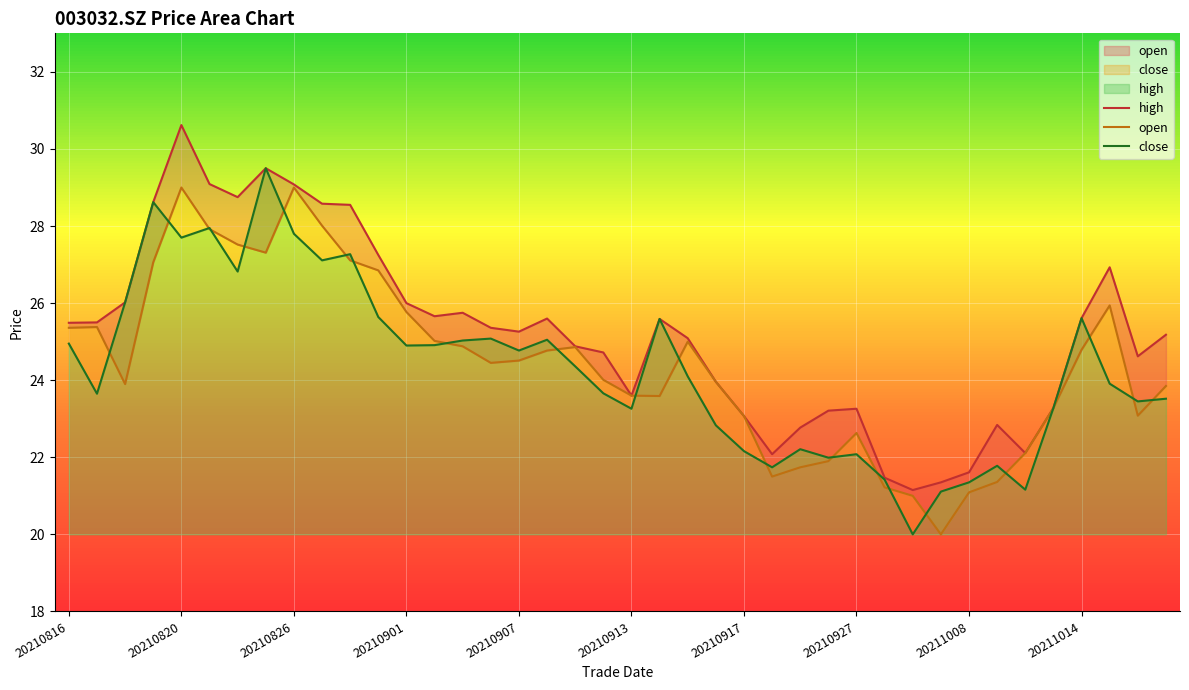

At how many categories does at least one series exceed 22?

36